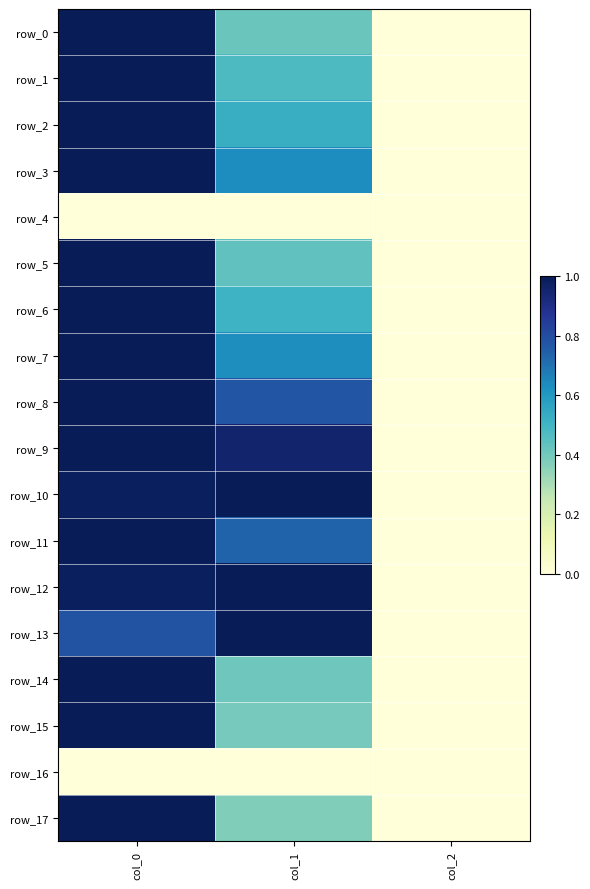

At which label does row_14 reach its minimum?

col_2